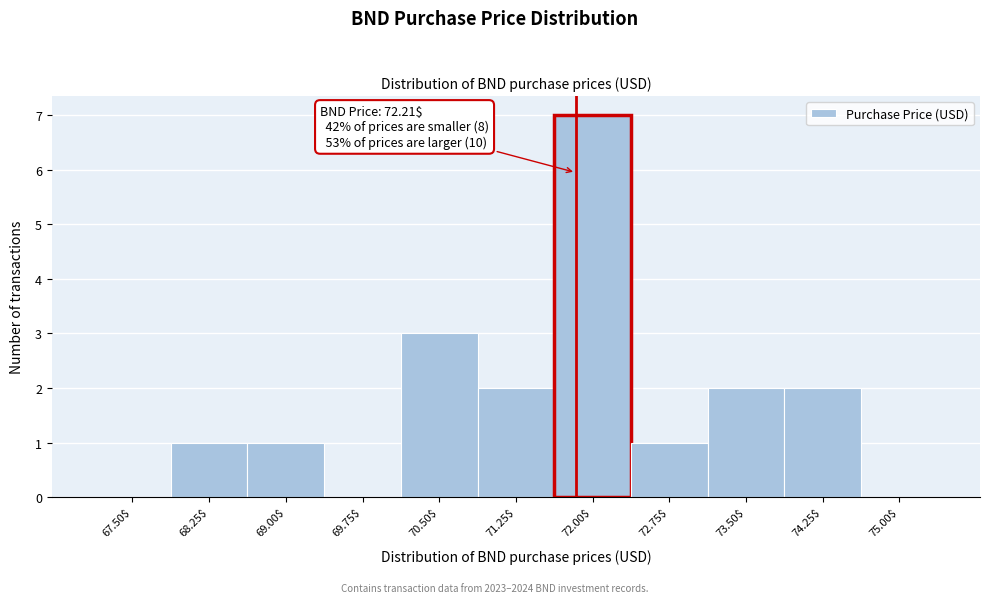

At which category does the chart reach its peak across all series?

72.00$